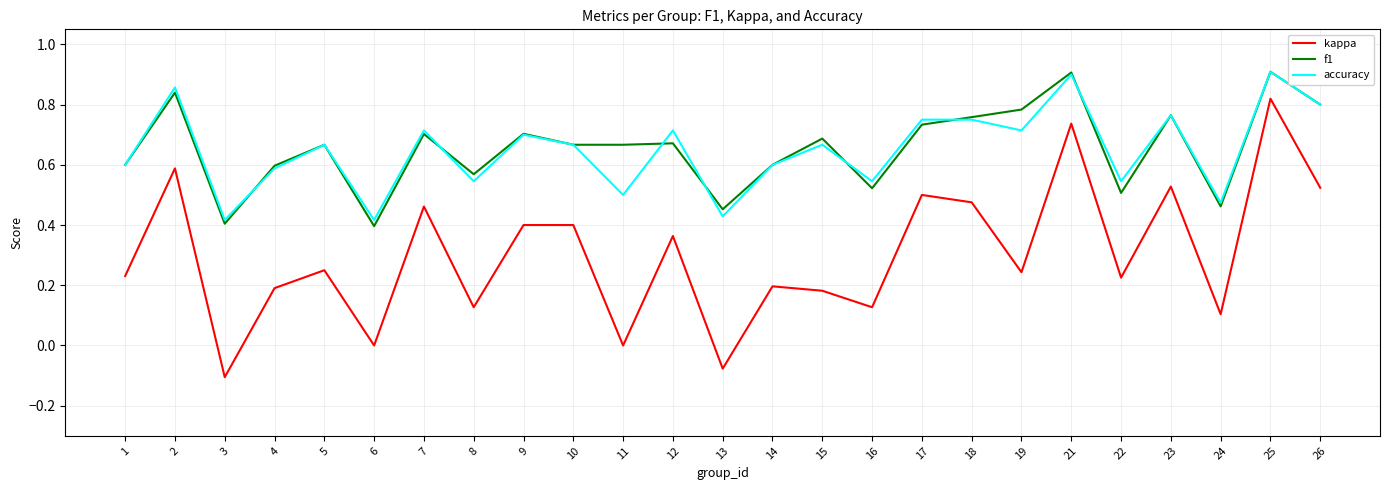

Which label corresponds to the smallest value in the chart?

3